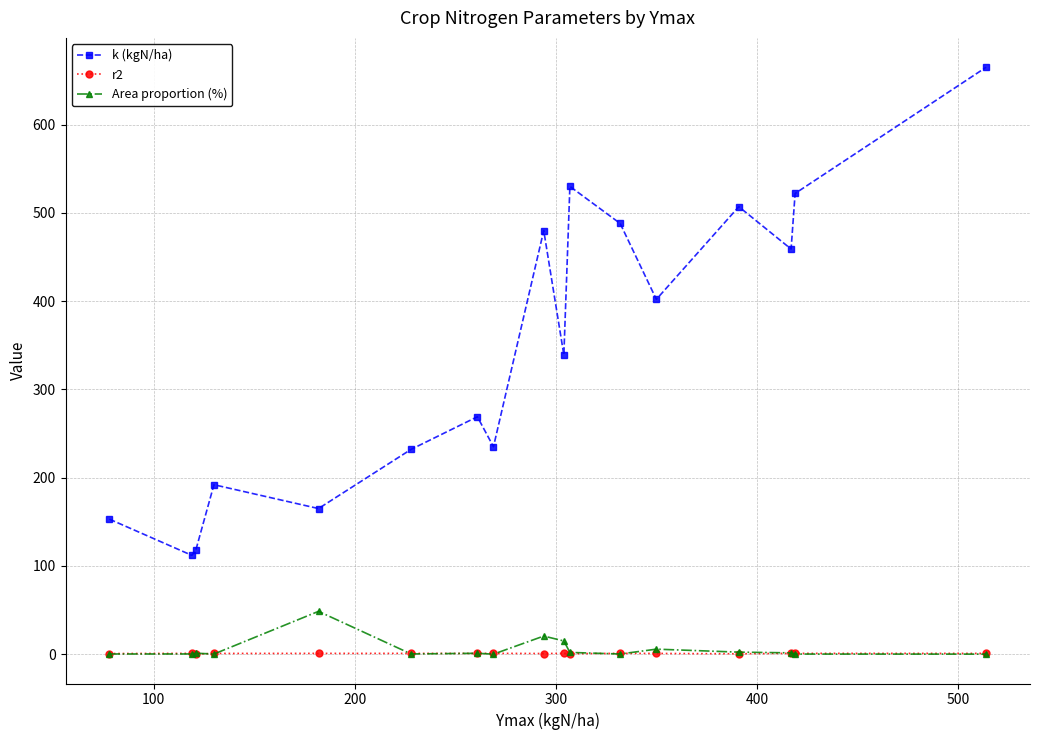

What is the lowest value of the k (kgN/ha) series?

112.0